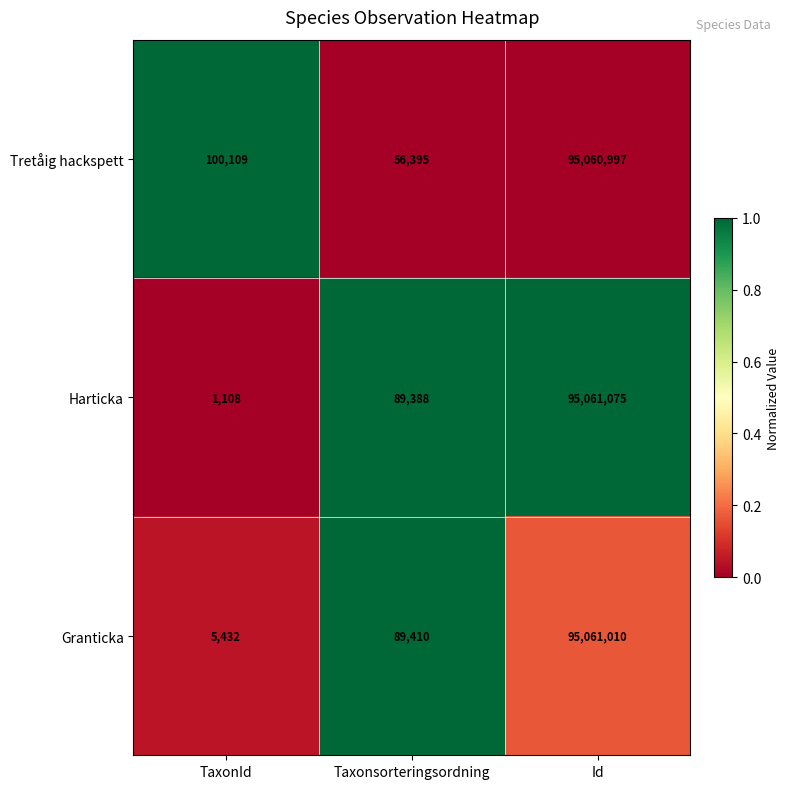

Count the number of categories in the chart.

3